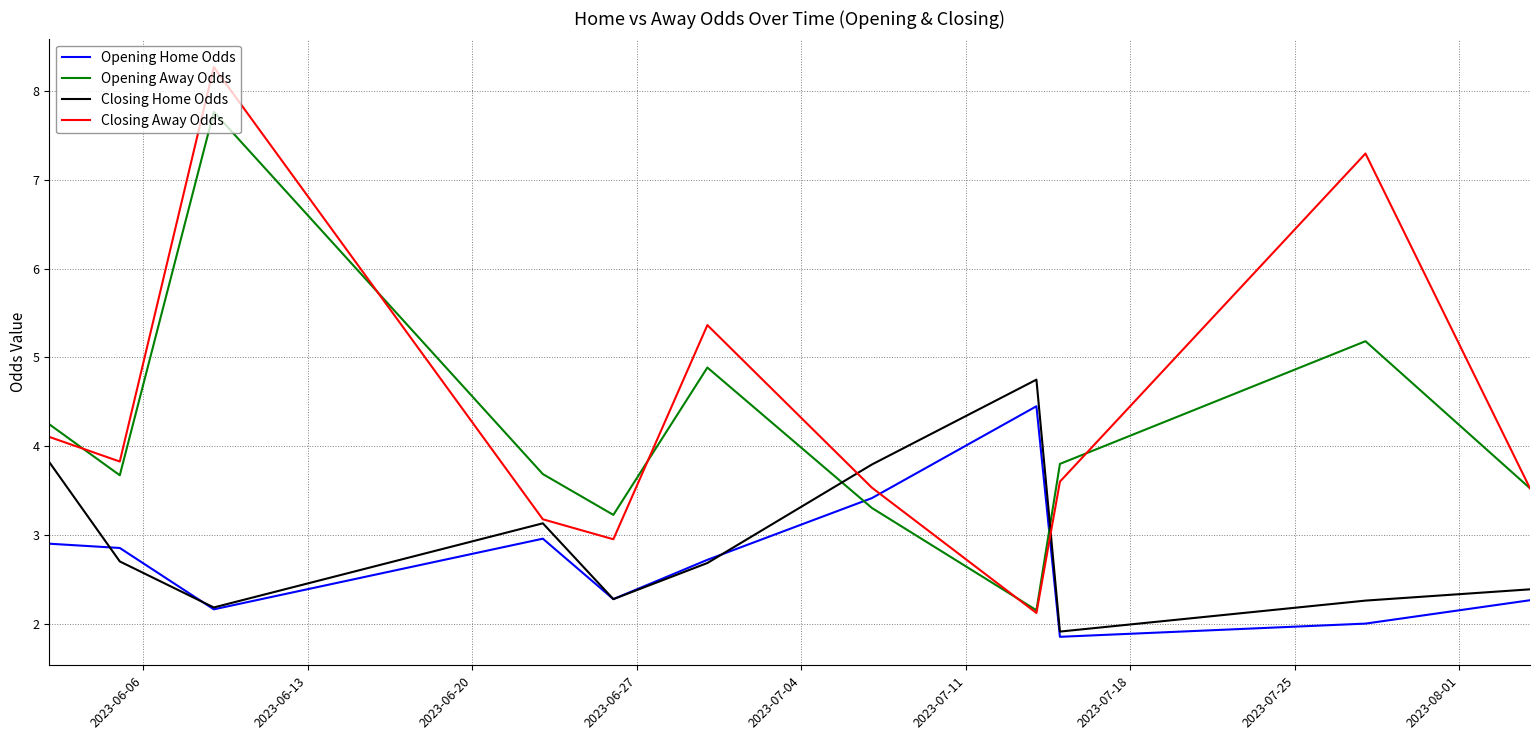

Is this an area chart (filled region under the line)?

No